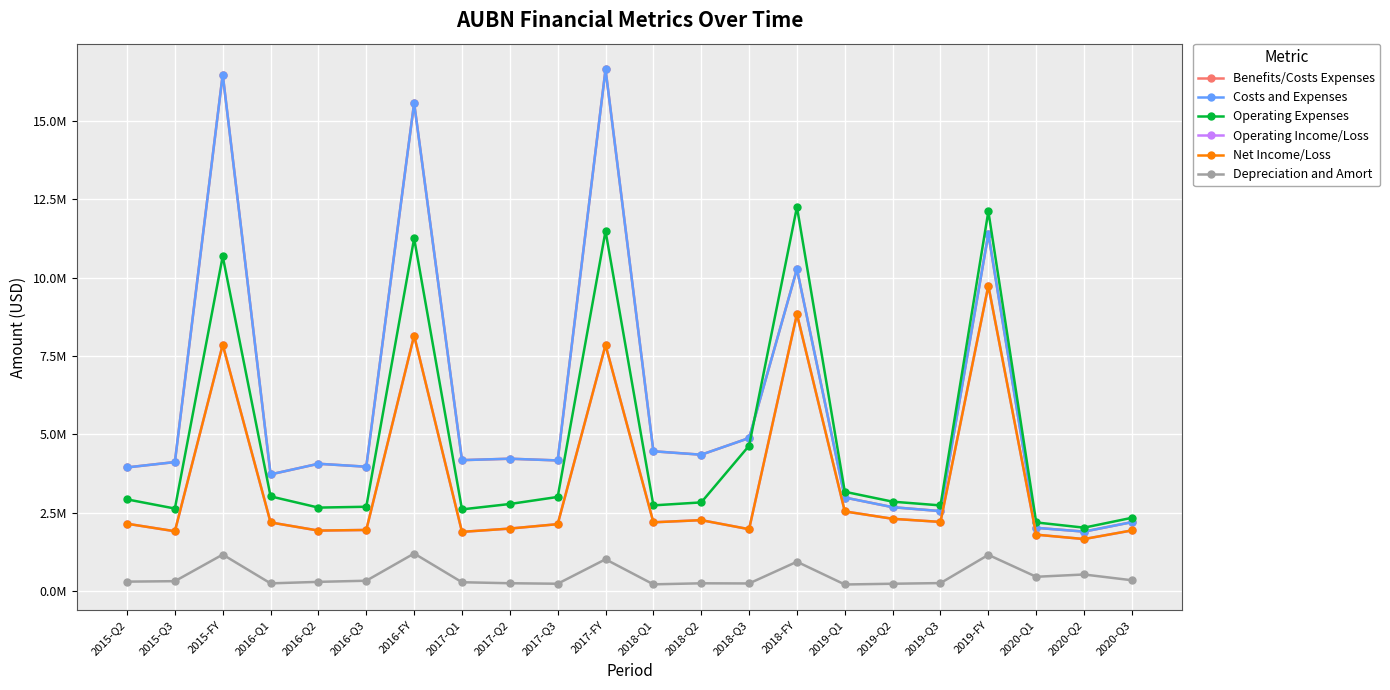

Is this an area chart (filled region under the line)?

No